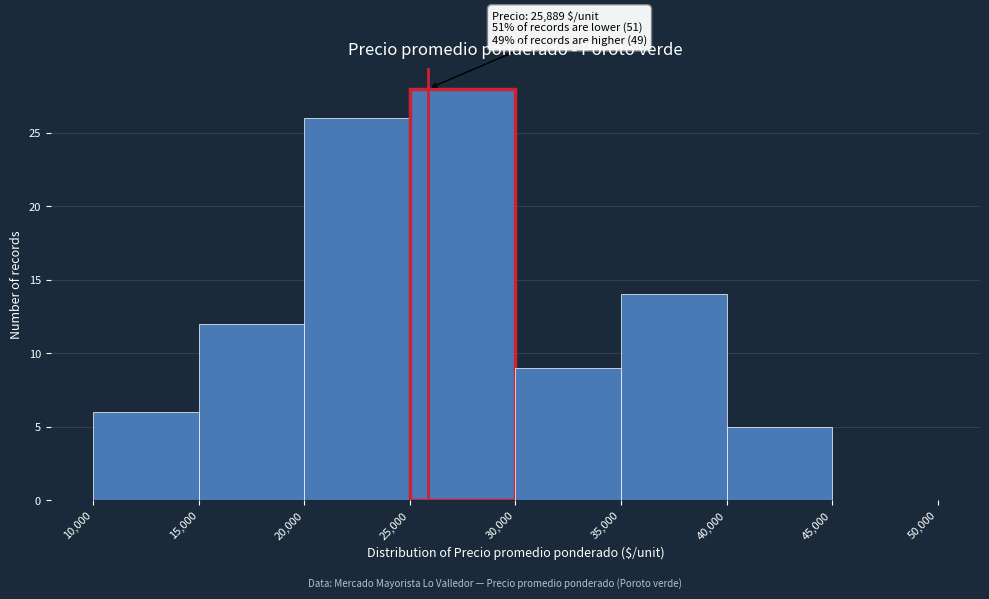

Over which range of the x-axis is the bar tallest?

25,000 to 30,000